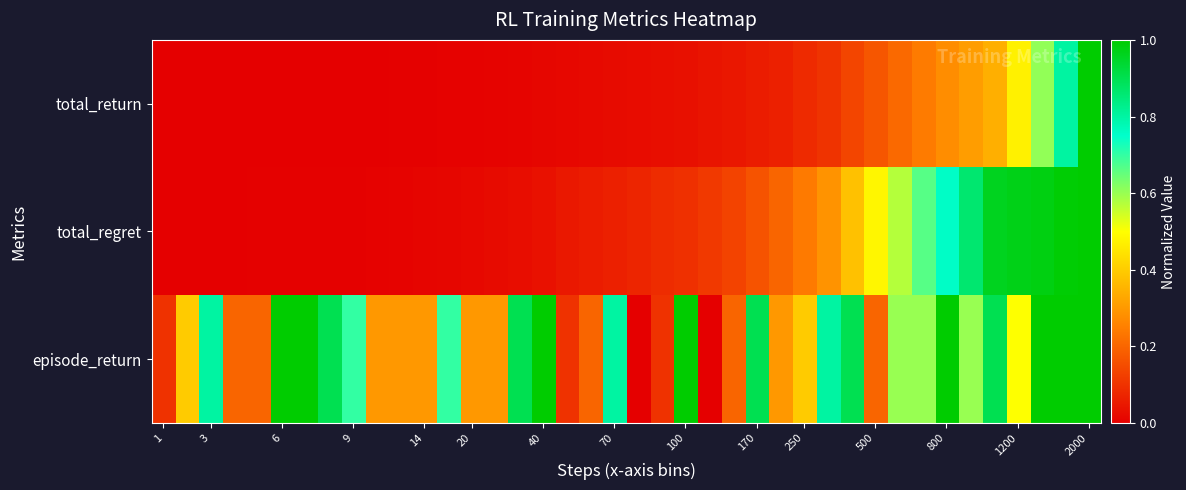

Which series has the largest total across all categories?

episode_return